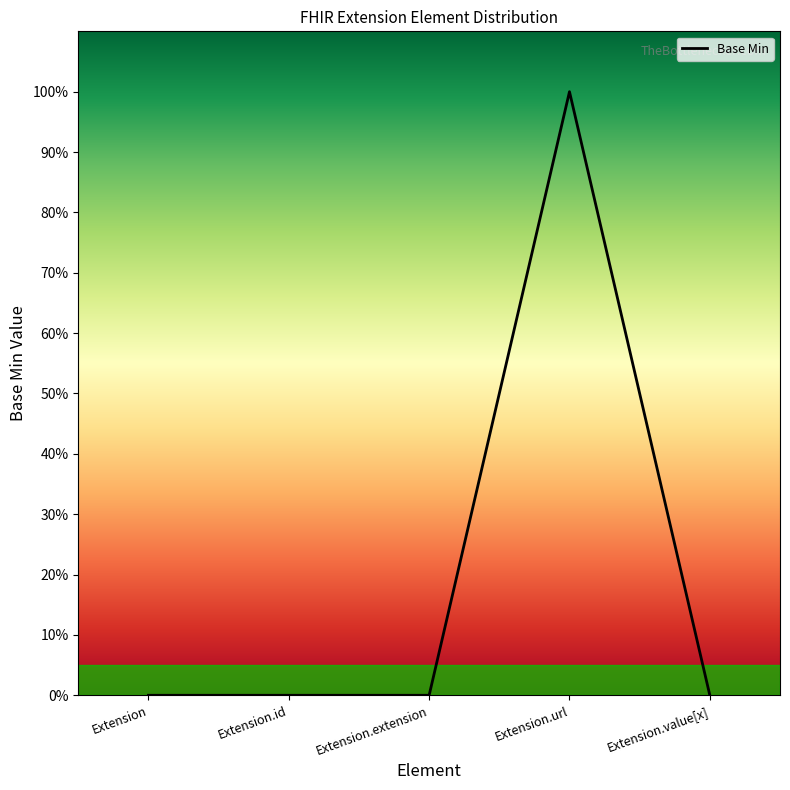

What position from the right is Extension.extension?

3